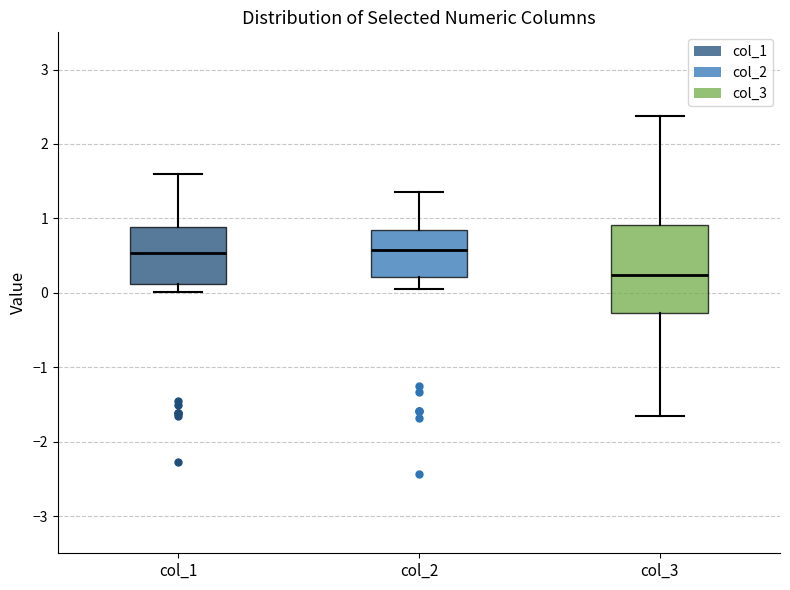

Where does the upper whisker of the box for col_3 end on the y-axis? The values are not printed on the chart, so give them approximately, as read against the axis.

2.4